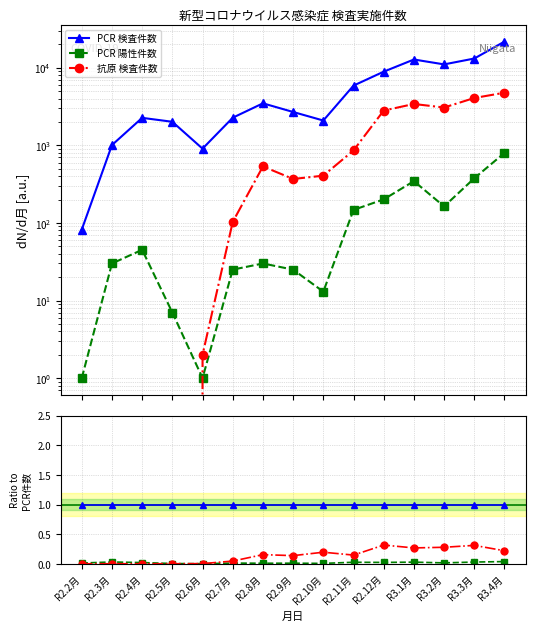

Is it true that PCR 陽性件数 equals 0.0 at R2.6月?

False